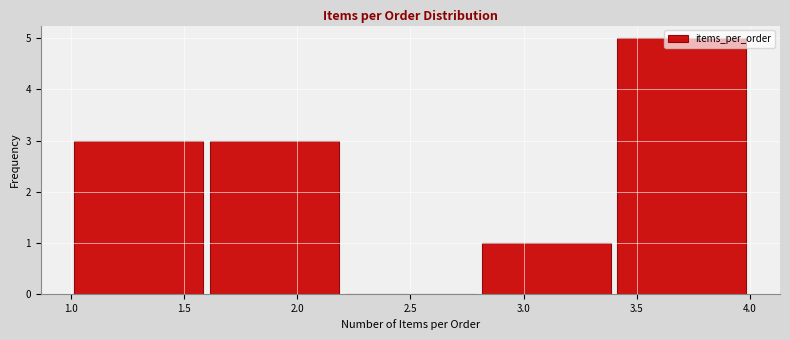

Reading left to right, list every bar in this chart as the range it spans on the x-axis followed by its height. The values are not printed on the chart, so give them approximately, as read against the axis.

1.0 to 1.6: 3
1.6 to 2.2: 3
2.2 to 2.8: 0
2.8 to 3.4: 1
3.4 to 4.0: 5